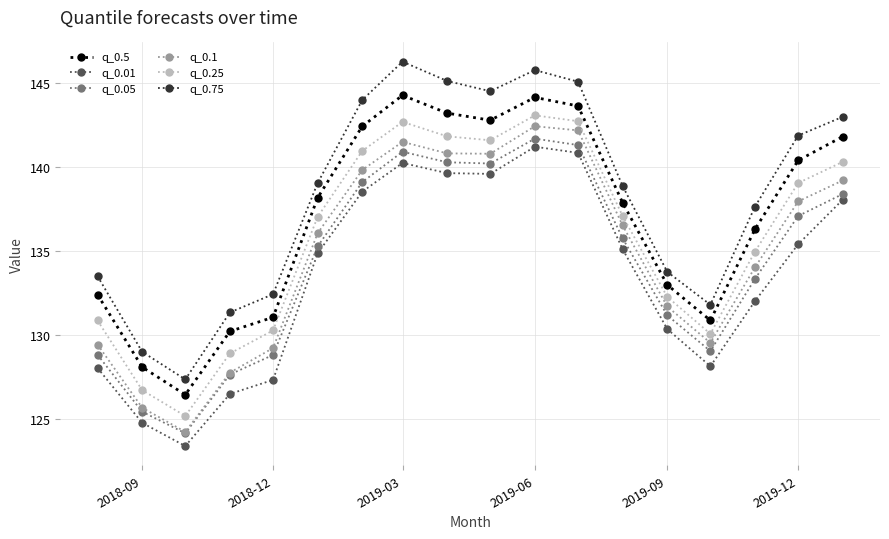

What is the minimum value for q_0.05?

124.2